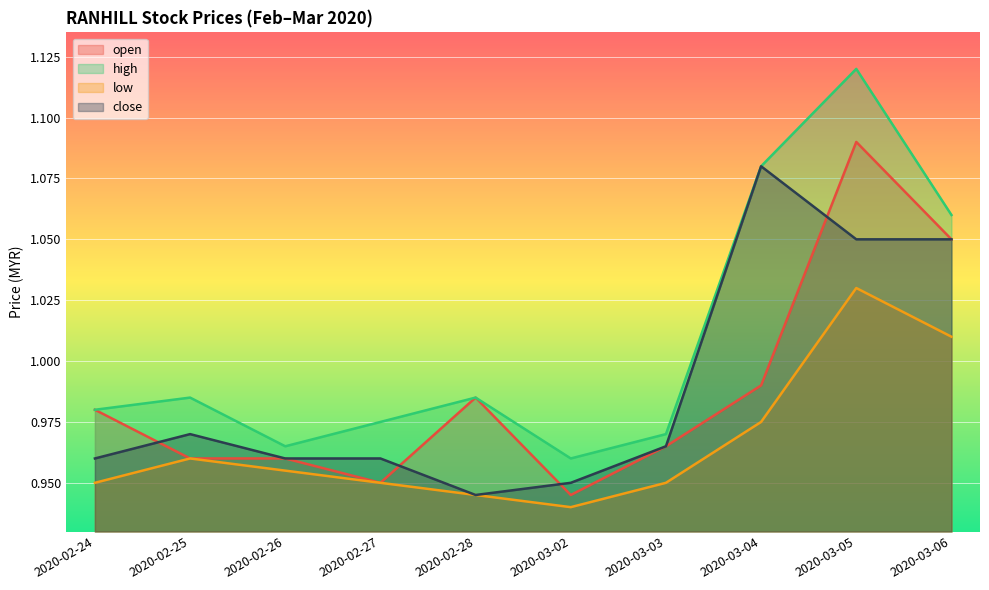

True or false: high has more than 0 points higher than both neighbors.

True